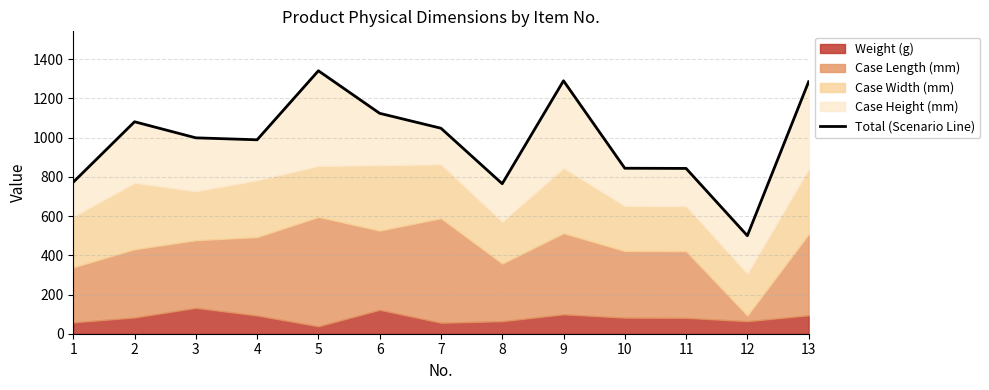

Is it true that the value at 13 is 843?

False